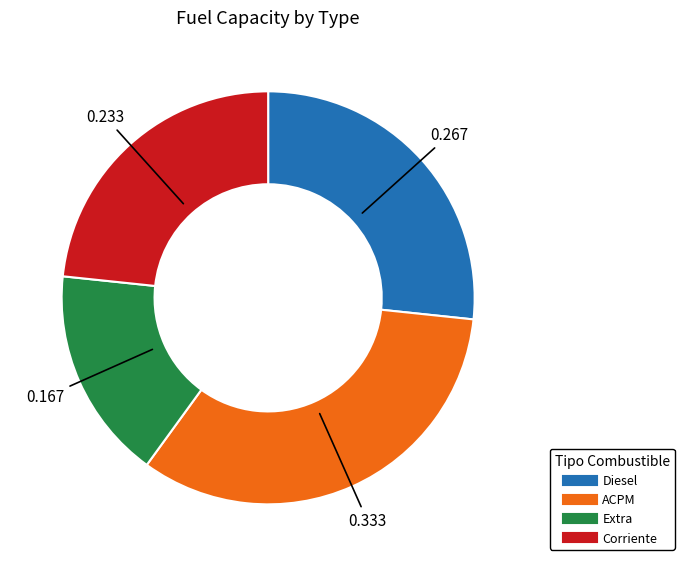

Rank the categories by value from lowest to highest.

Extra, Corriente, Diesel, ACPM